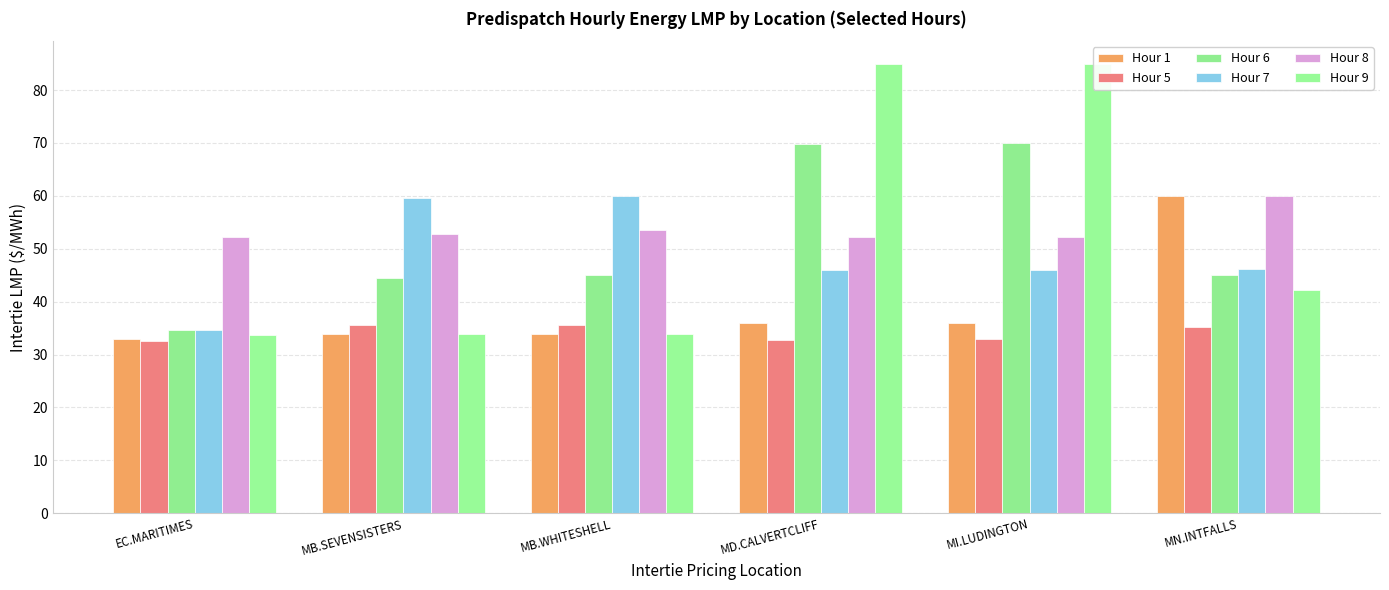

What is the sum of all Hour 9 values?

313.7